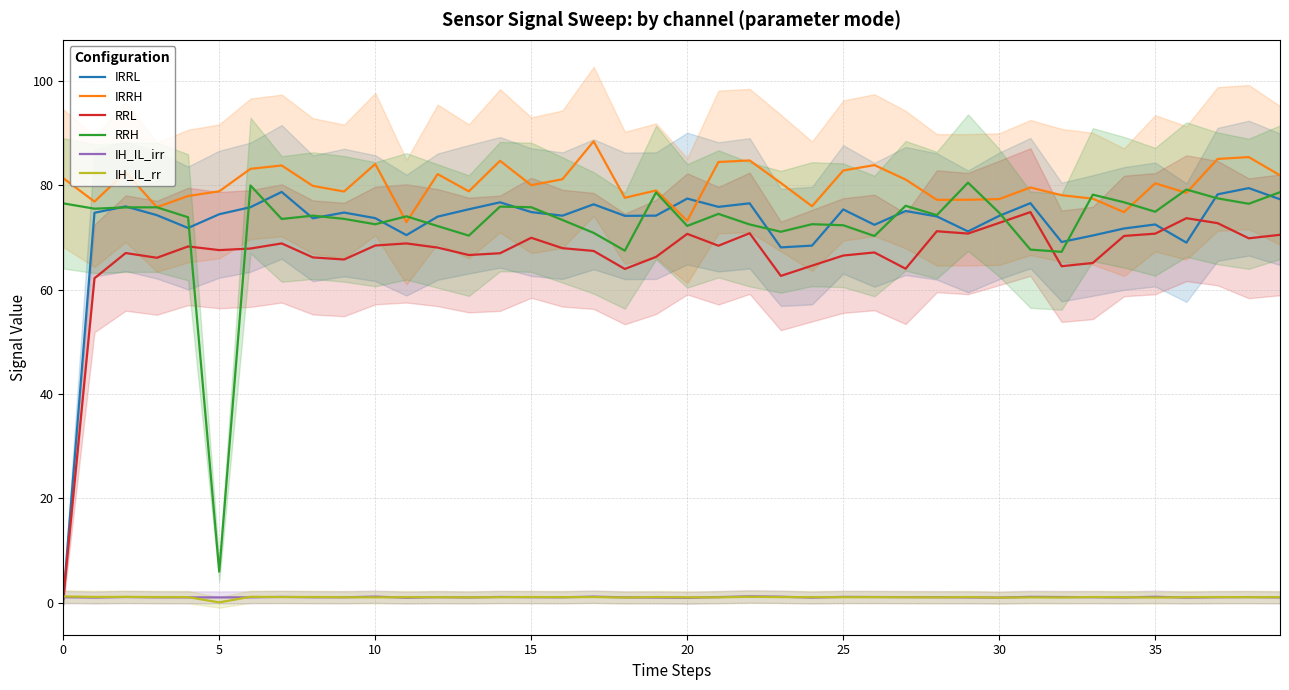

What is the highest value of the RRH series?

80.5